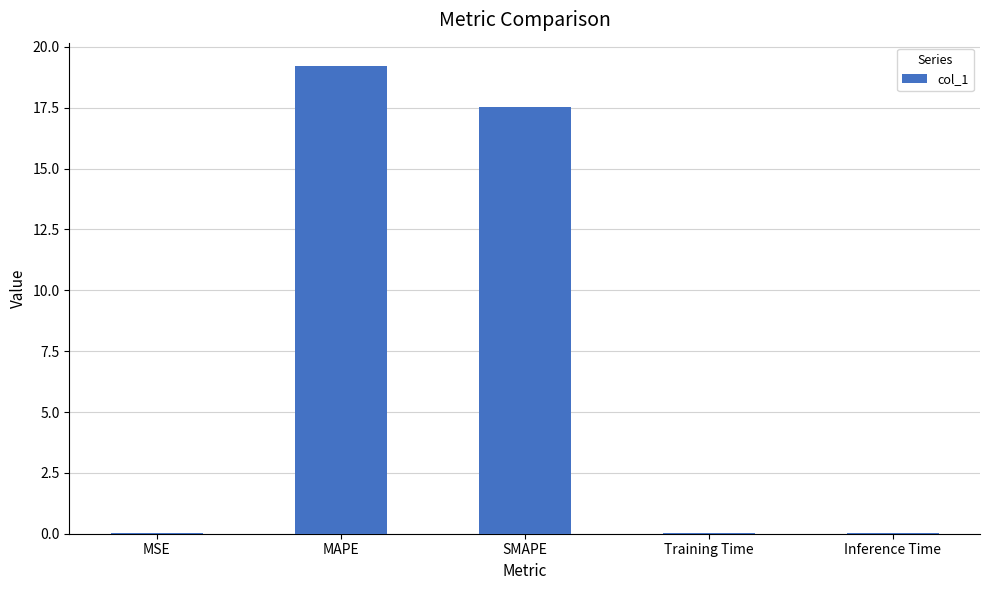

The chart shows a value of 0.0 at Training Time. True or false?

True